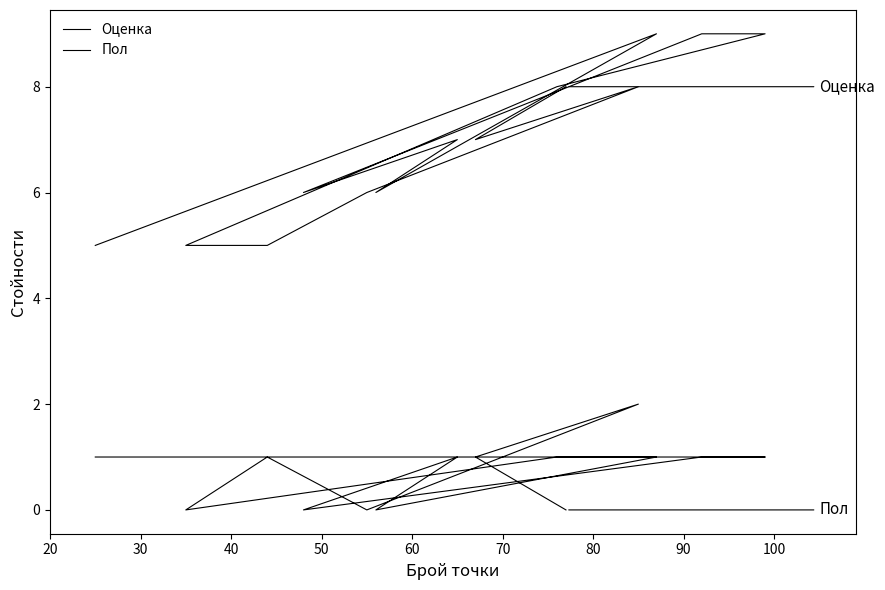

True or false: Пол has more than 0 points higher than both neighbors.

True